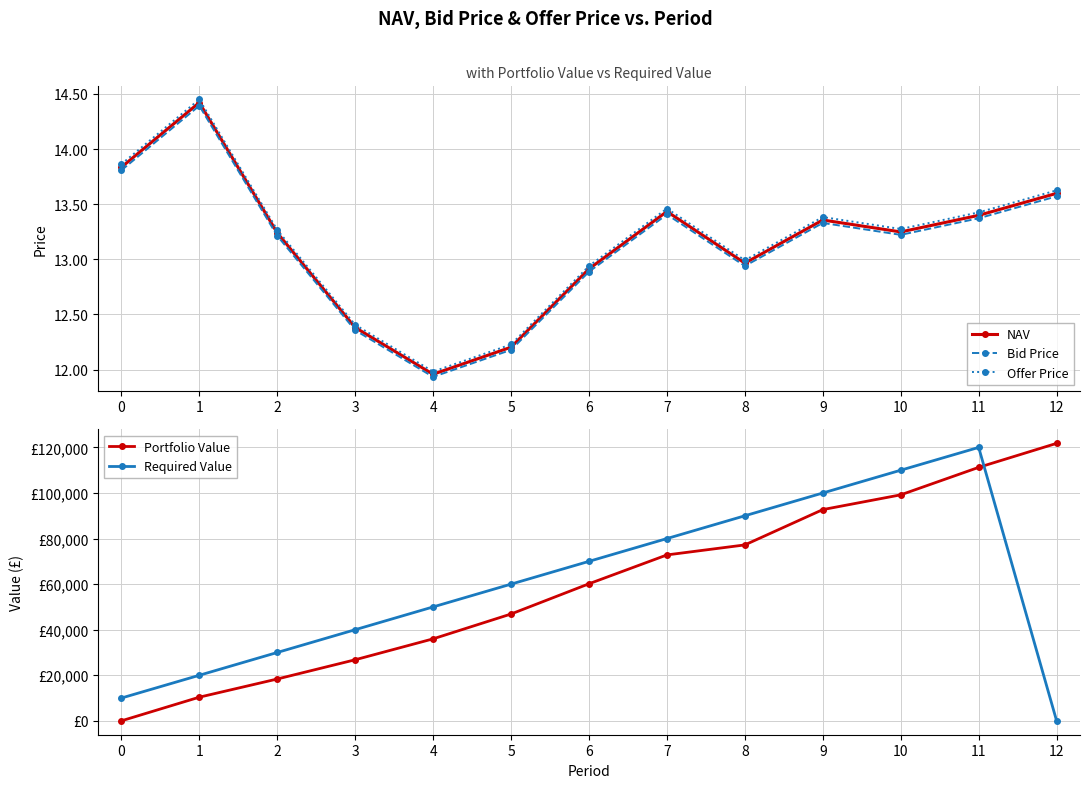

Which category has the highest value across all series?

12